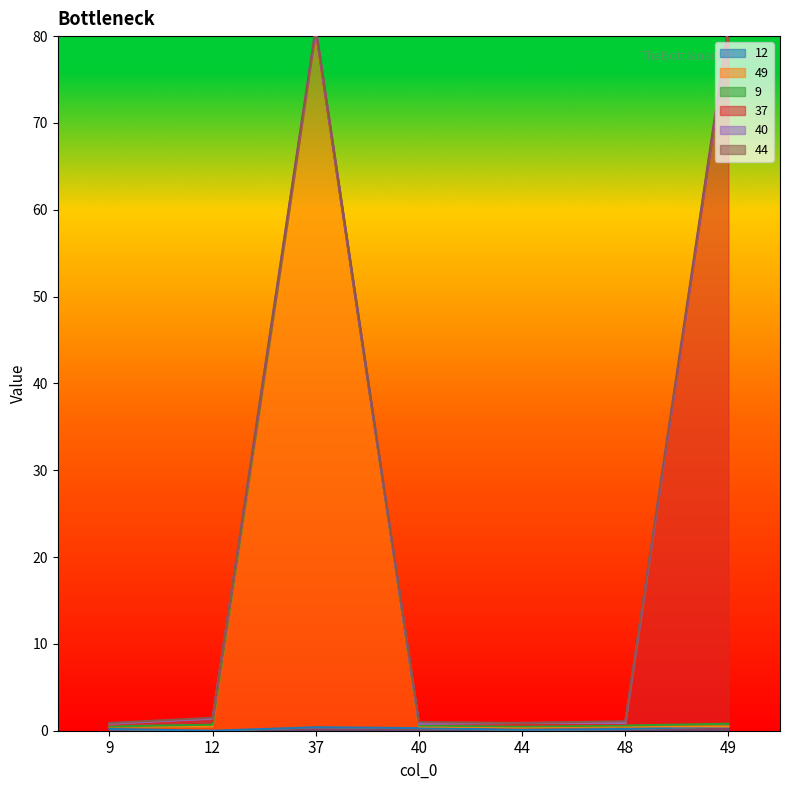

List the series in order of their peak value, highest first.

49, 37, 12, 9, 40, 44